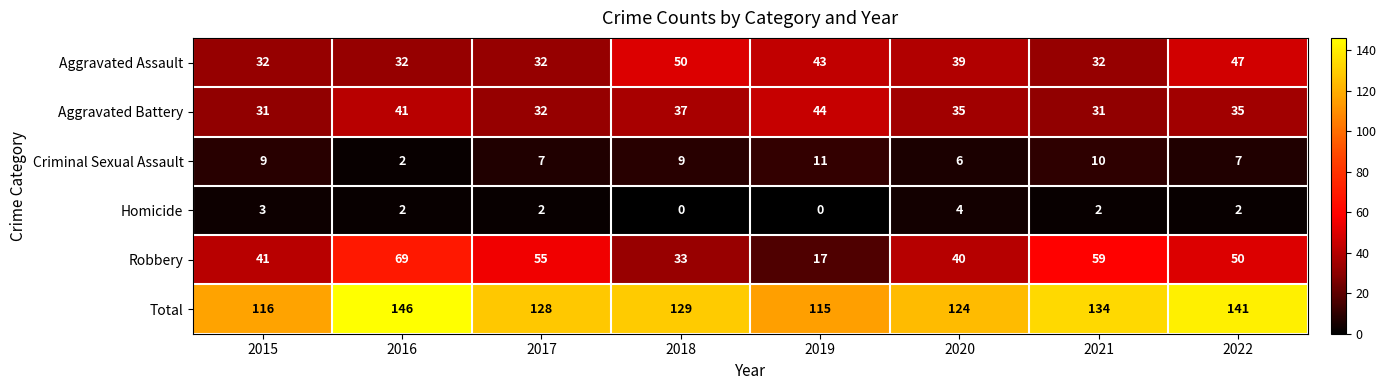

What is the sum of all Robbery values?

364